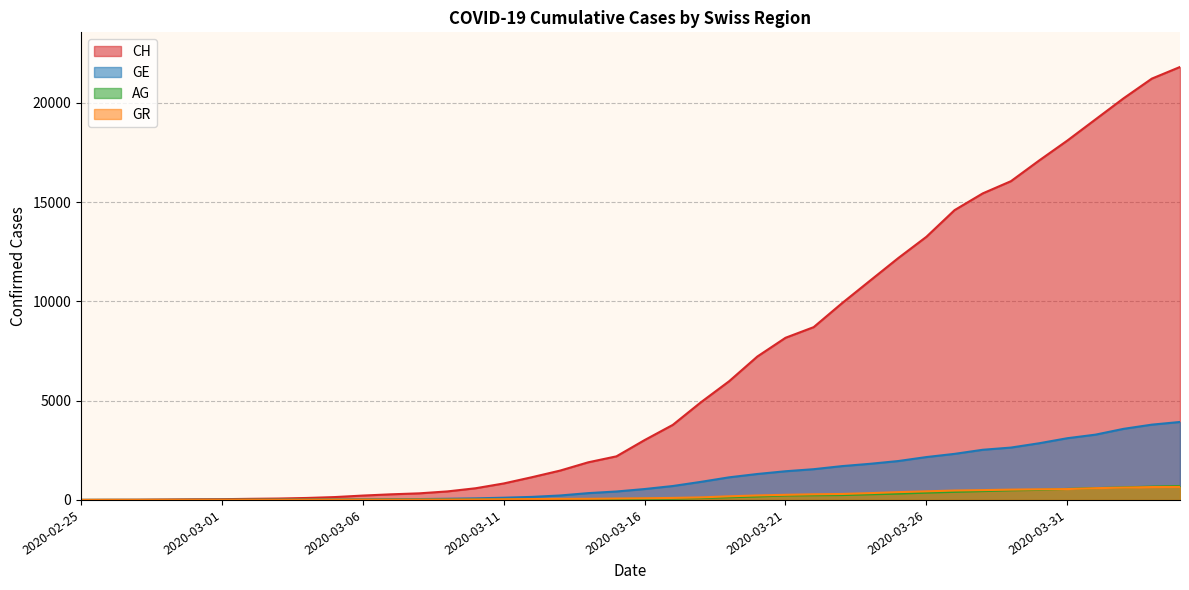

The GR series shows 2 at 2020-03-01. True or false?

False